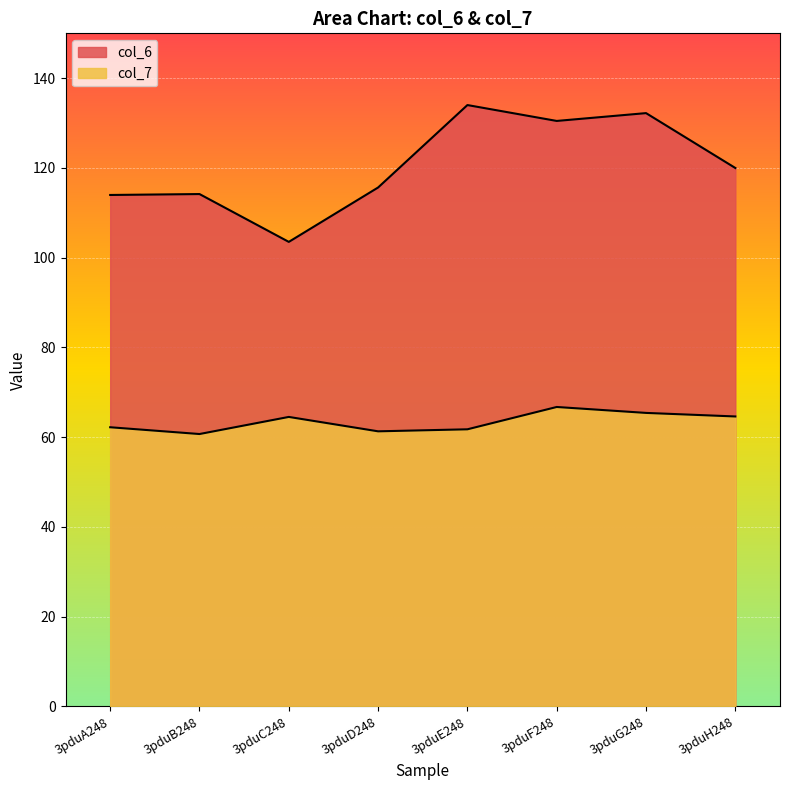

Which series changed the most between 3pduB248 and 3pduF248?

col_6